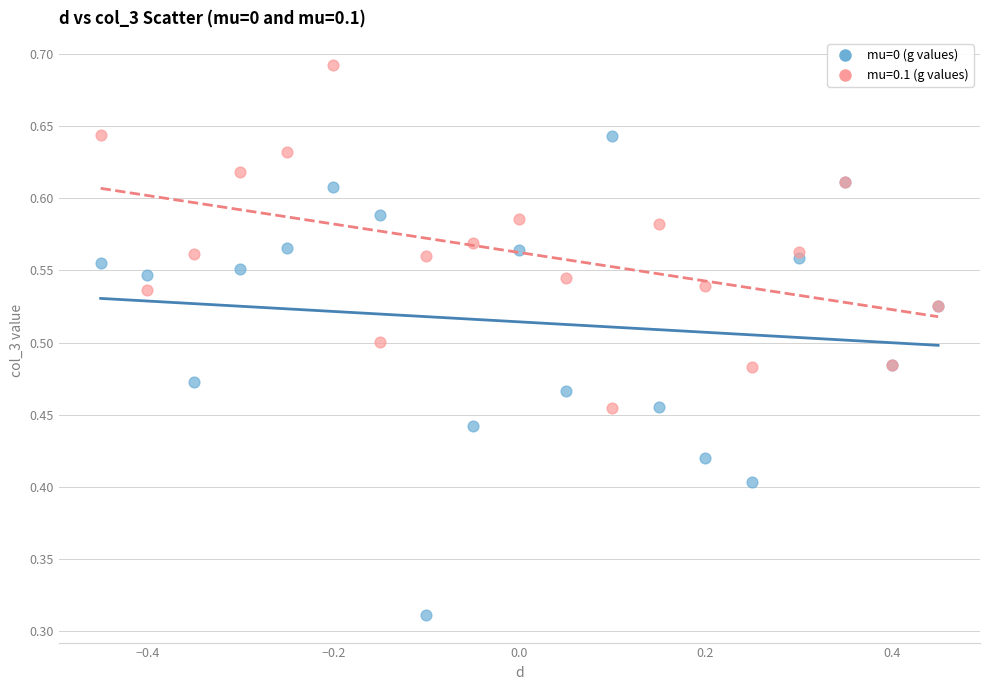

Which series has the largest Y range (max minus min)?

mu=0 (g values)